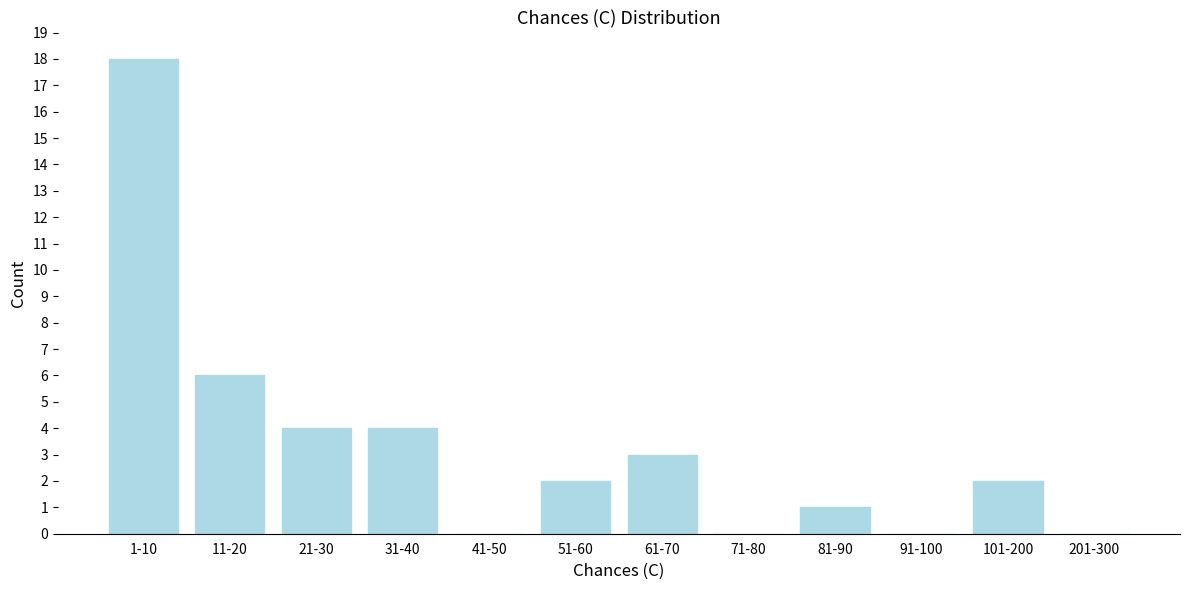

Reading left to right, transcribe all the data shown in this chart.

1-10=18	11-20=6	21-30=4	31-40=4	41-50=0	51-60=2	61-70=3	71-80=0	81-90=1	91-100=0	101-200=2	201-300=0